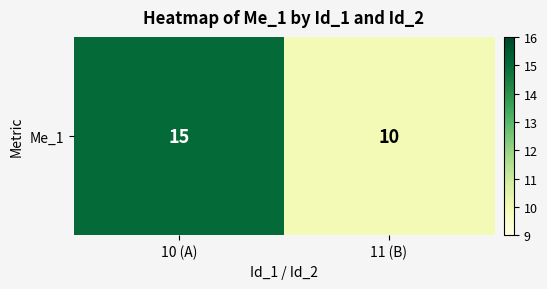

Rank the categories by value from lowest to highest.

11 (B), 10 (A)